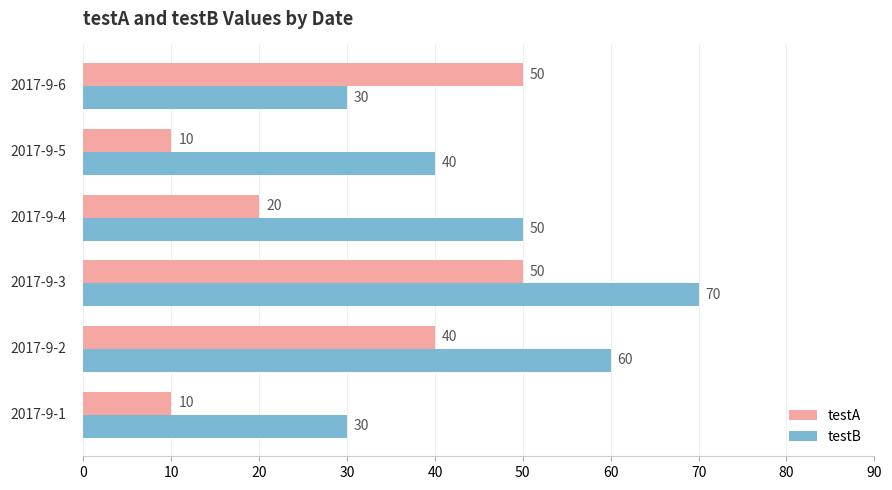

How many testA values are between 10 and 50?

6